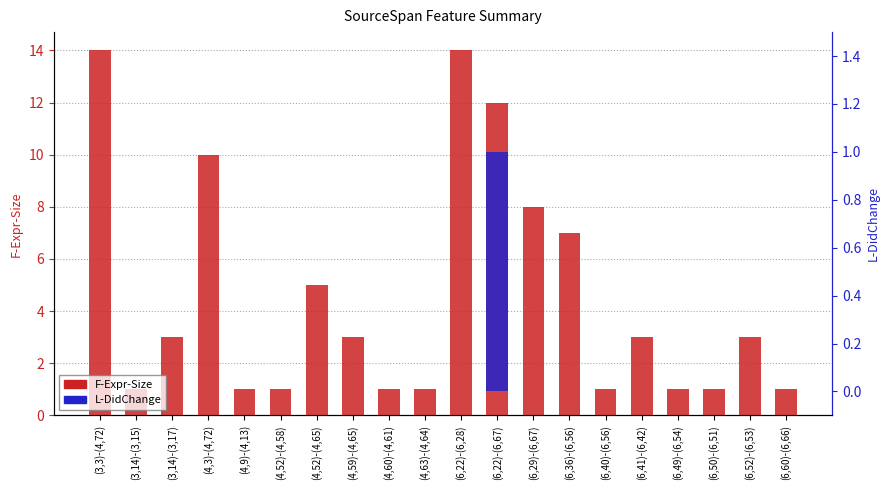

Rank the series at (4,63)-(4,64) from highest to lowest value.

F-Expr-Size, L-DidChange